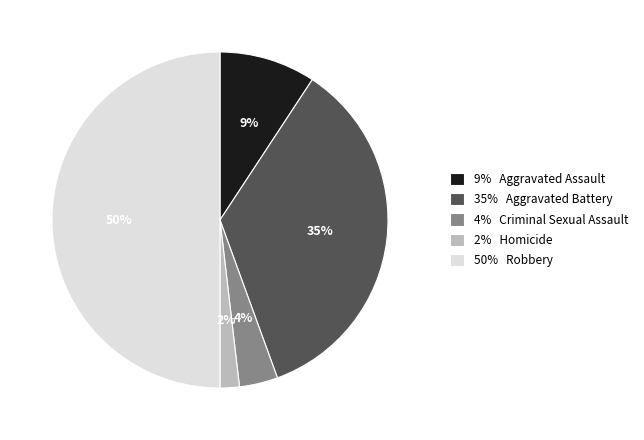

To the nearest percent, what is the average slice percentage?

20%